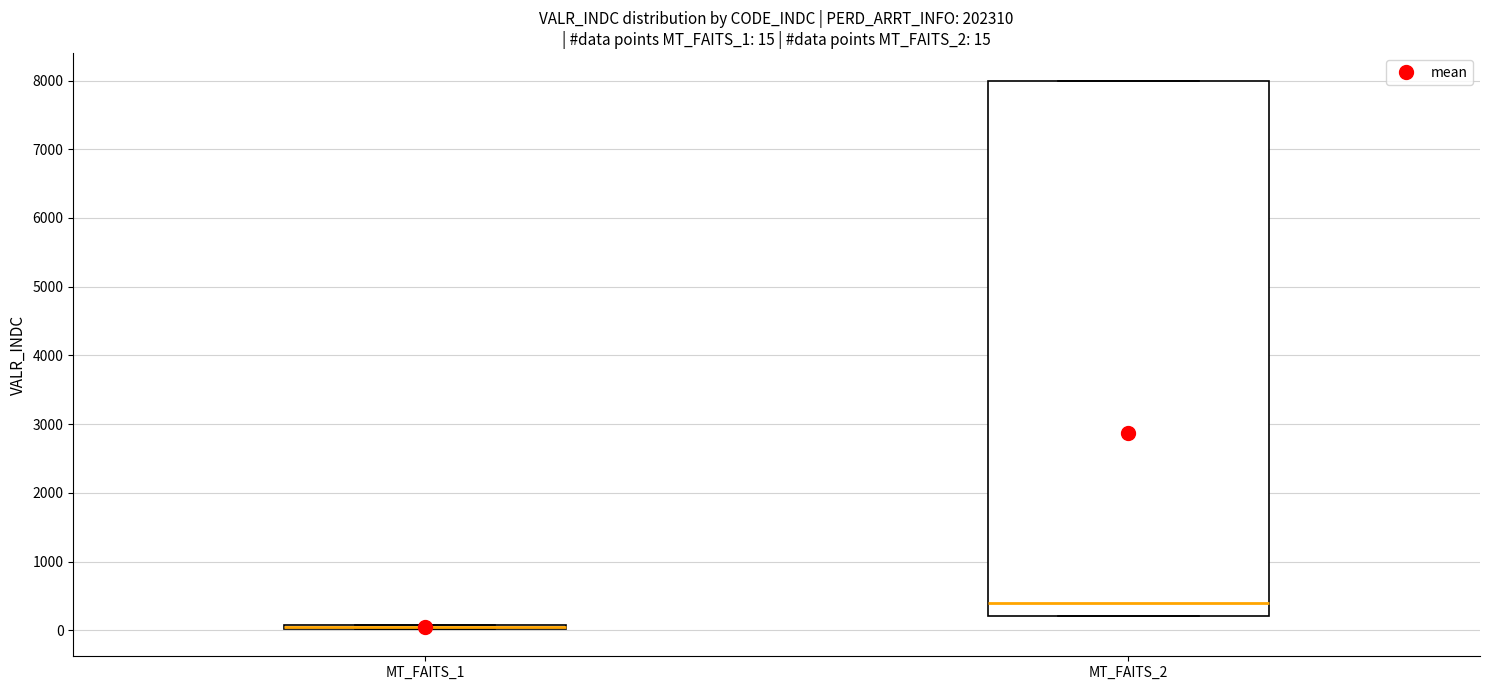

Comparing the boxes themselves (not the whiskers), which one is the tallest?

MT_FAITS_2